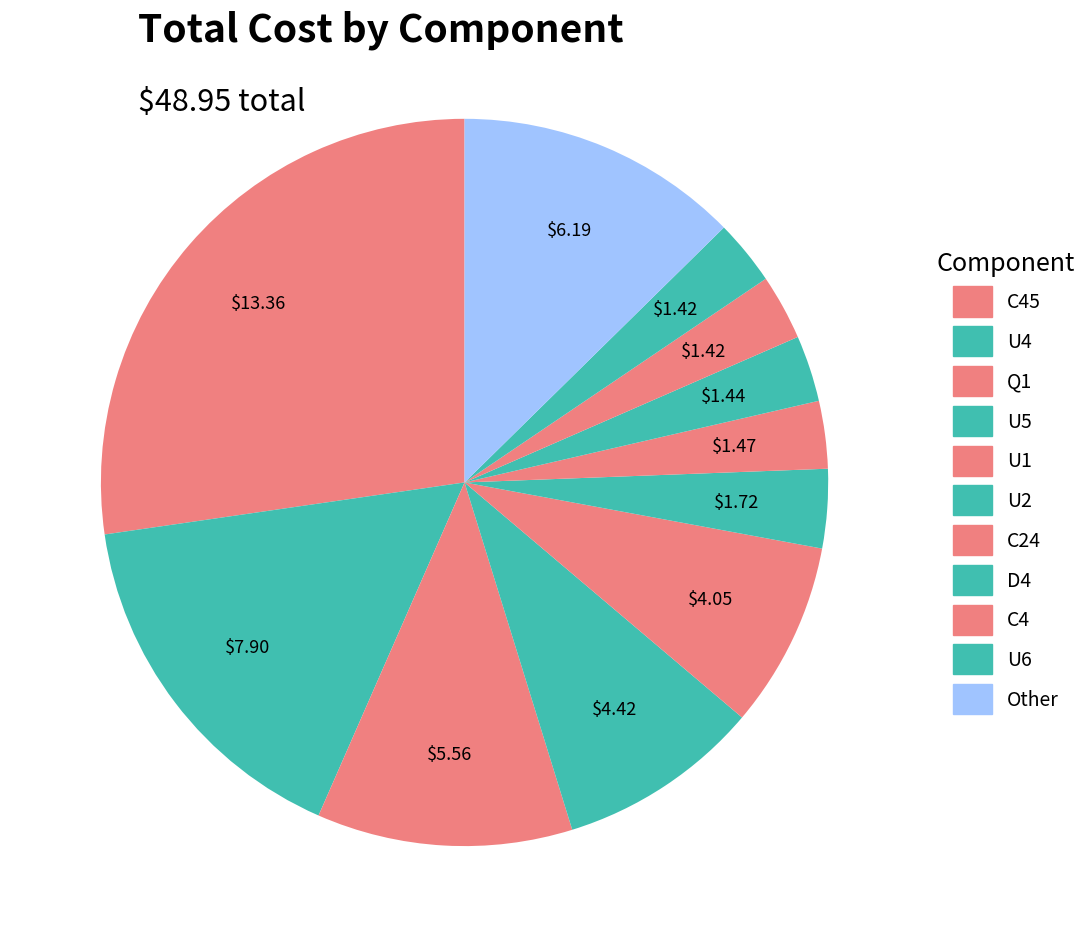

Count the number of slices in the pie.

11